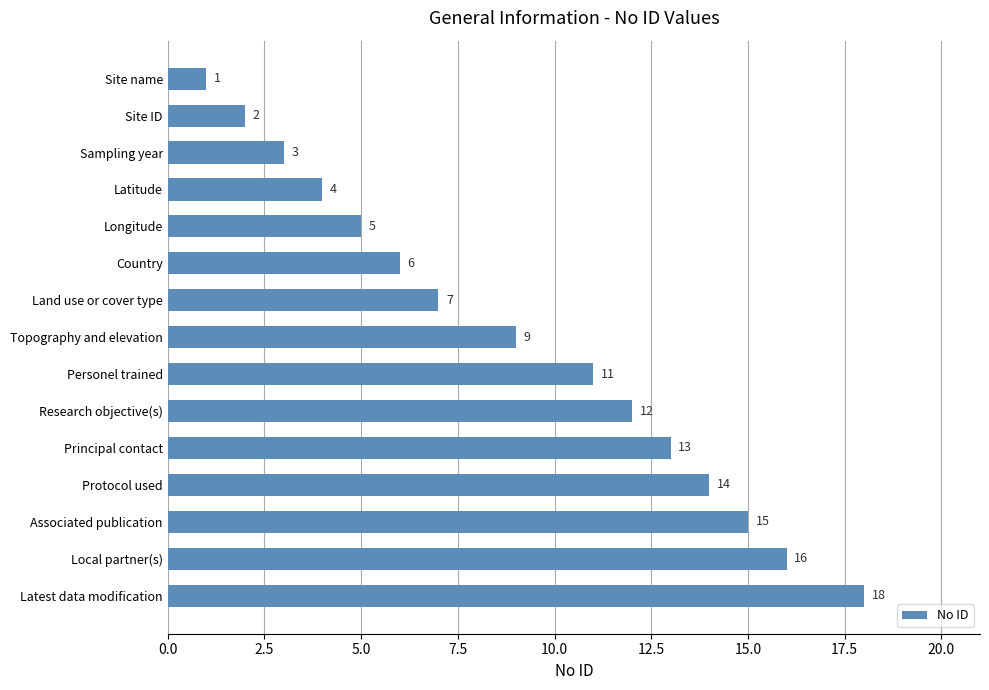

Does the chart contain stacked bars?

No